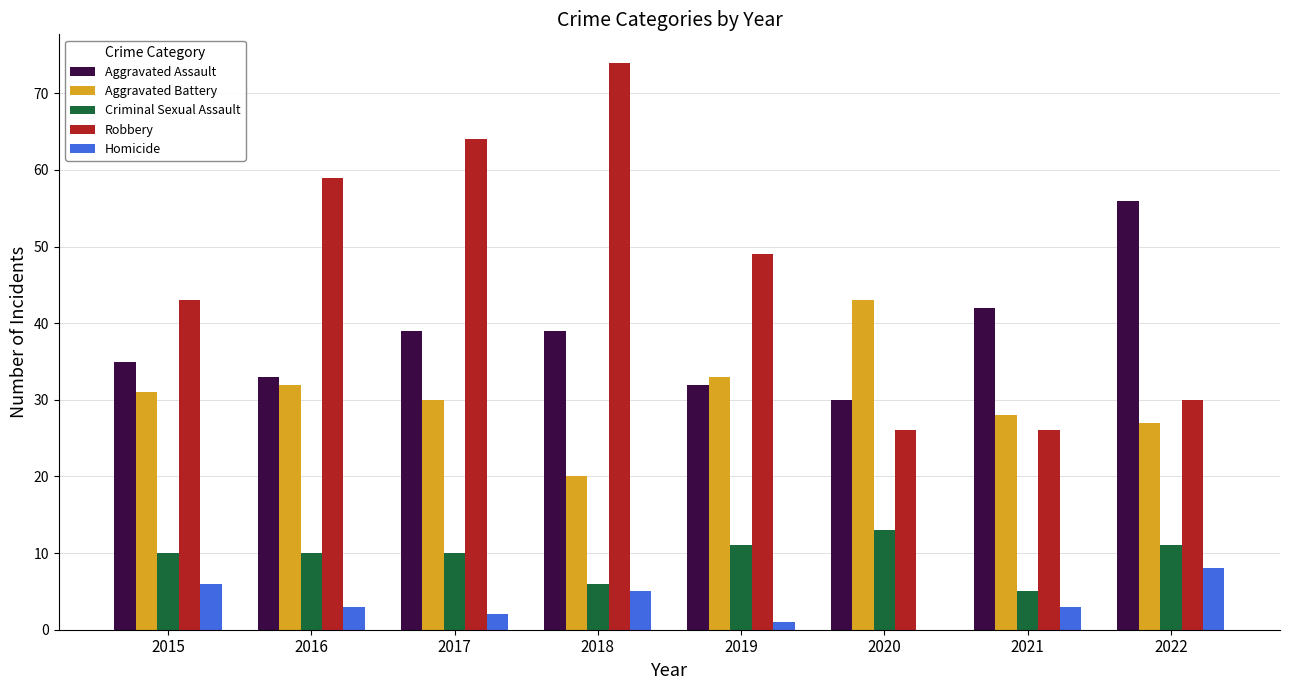

Is it true that Criminal Sexual Assault equals 6 at 2018?

True